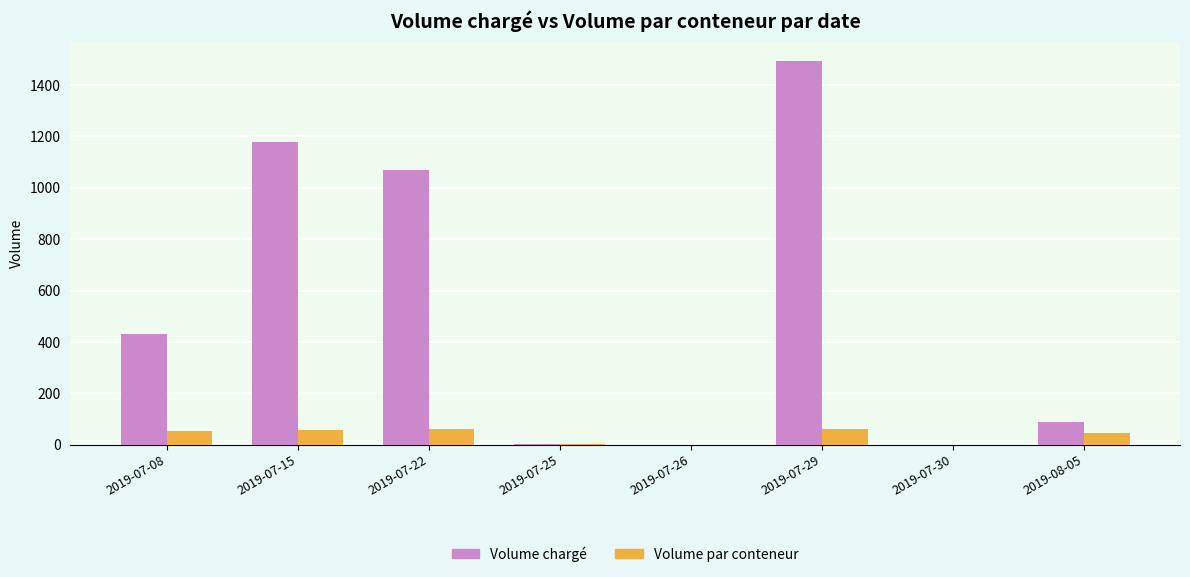

At which category does the chart reach its peak across all series?

2019-07-29